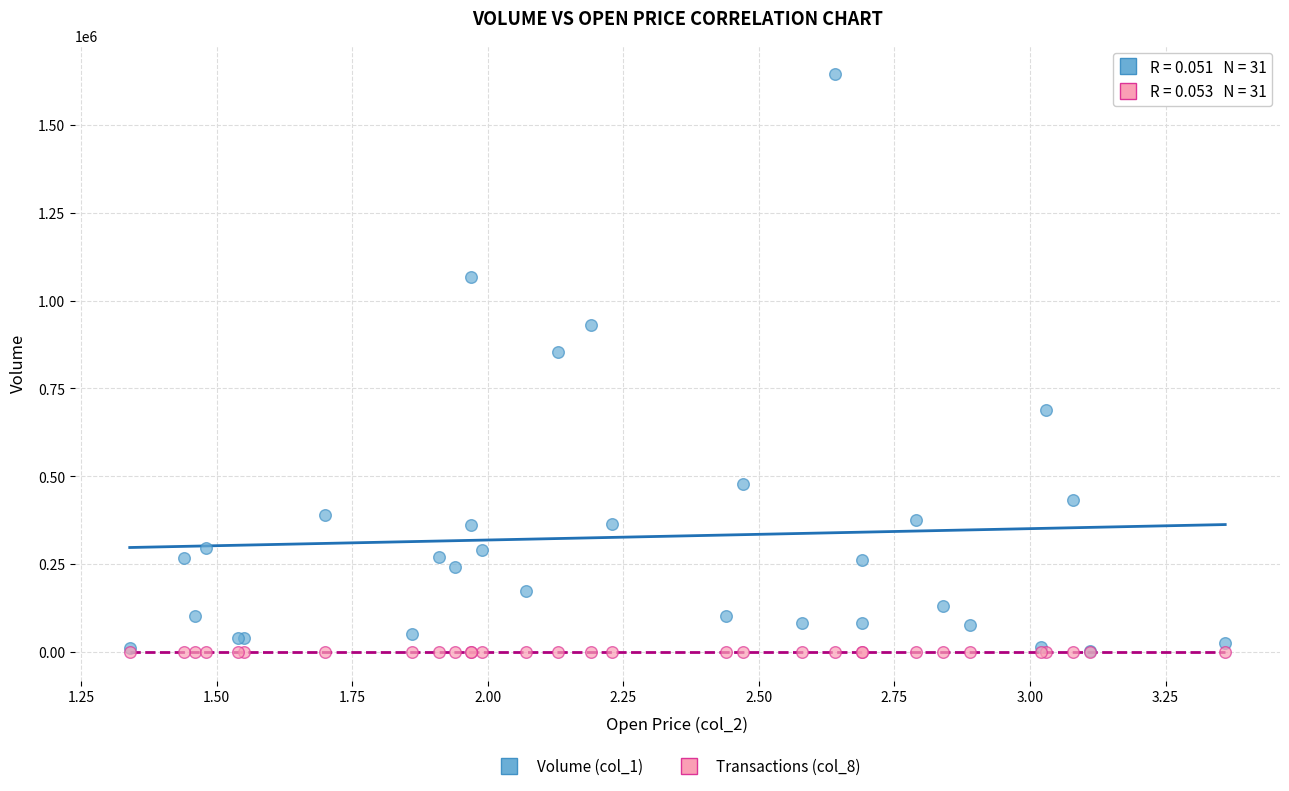

Across all series, what Y value is closest to 823000?

854000